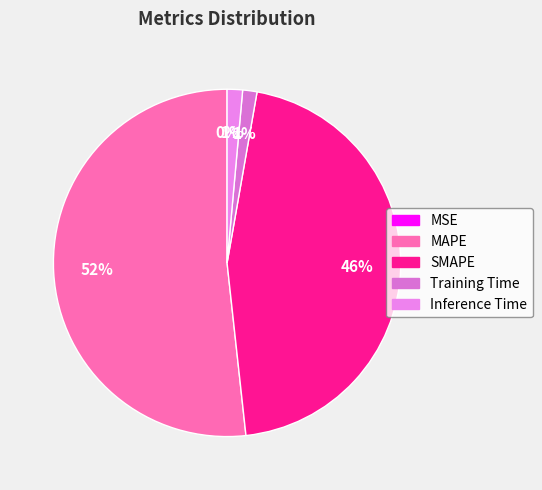

Combined, do MSE and Training Time account for over 50%?

No